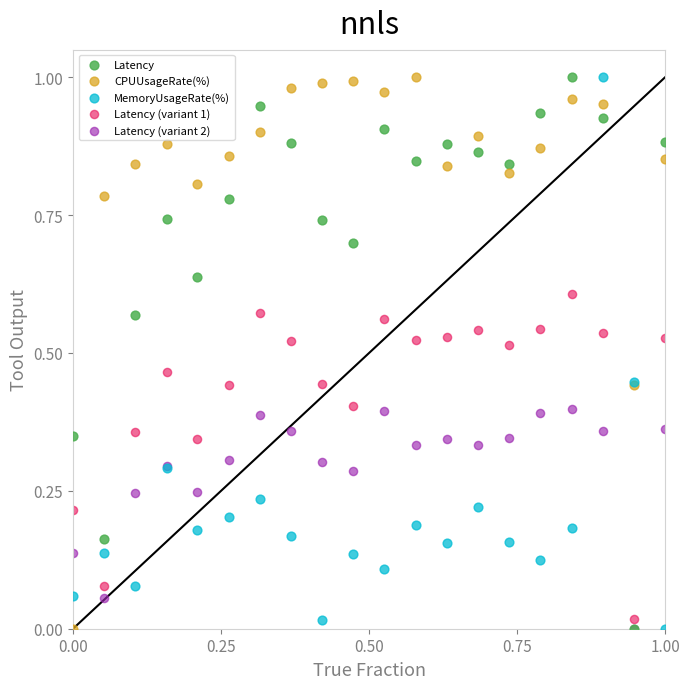

What are all the series names shown in the legend?

Latency, CPUUsageRate(%), MemoryUsageRate(%), Latency (variant 1), Latency (variant 2)